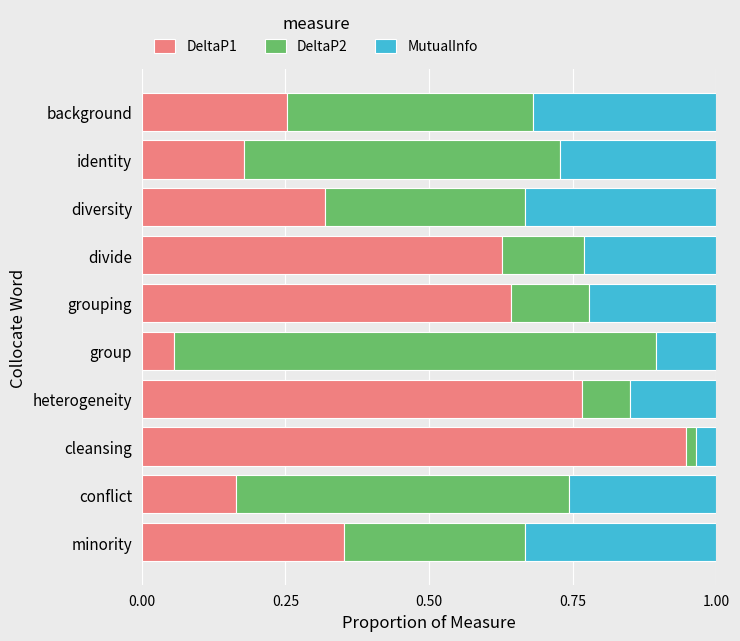

At which label is DeltaP1 closest to 0?

group